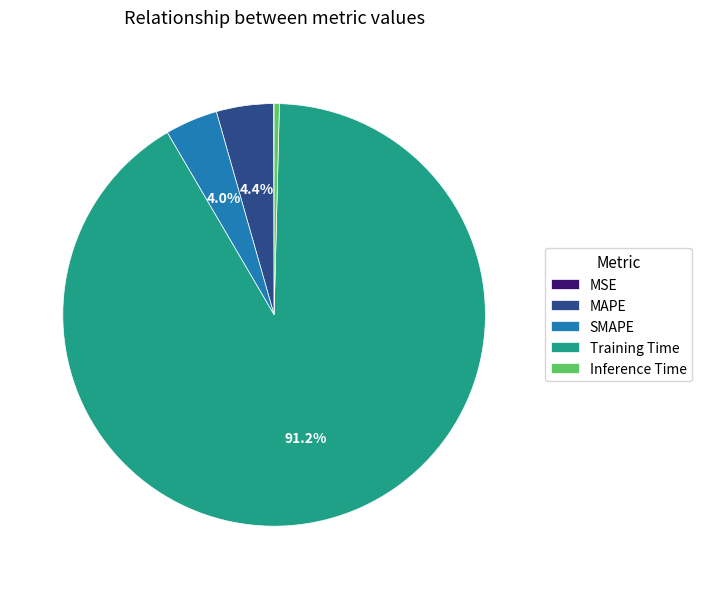

Between Training Time and MAPE, which is larger?

Training Time